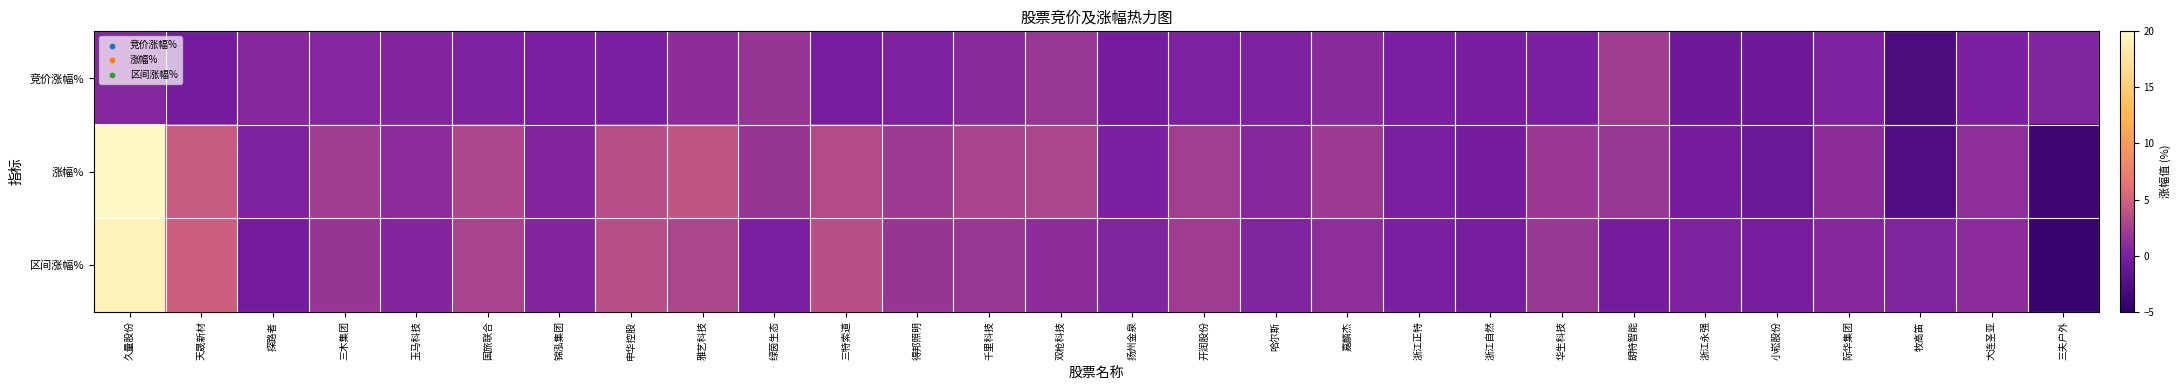

Reading left to right, what are all the values shown in this chart?

竞价涨幅%: 久量股份=0.6	天晟新材=-0.3	探路者=0.7	三木集团=0.6	玉马科技=0.5	国旅联合=0.2	锦泓集团=0.0	申华控股=0.0	雅艺科技=1.1	绿茵生态=1.7	三特索道=-0.3	得邦照明=0.4	千里科技=0.9	双枪科技=1.8	扬州金泉=-0.3	开润股份=0.2	哈尔斯=0.3	嘉麟杰=0.8	浙江正特=0.1	浙江自然=-0.1	华生科技=0.1	朗特智能=2.1	浙江永强=-0.7	小崧股份=-0.8	际华集团=0.4	牧高笛=-3.0	大连圣亚=0.1	三夫户外=0.5
涨幅%: 久量股份=20.0	天晟新材=4.5	探路者=0.4	三木集团=2.3	玉马科技=1.0	国旅联合=3.0	锦泓集团=0.5	申华控股=3.6	雅艺科技=4.0	绿茵生态=1.7	三特索道=3.4	得邦照明=2.1	千里科技=2.7	双枪科技=3.0	扬州金泉=0.1	开润股份=2.4	哈尔斯=0.8	嘉麟杰=2.1	浙江正特=0.1	浙江自然=-0.4	华生科技=1.9	朗特智能=1.8	浙江永强=-0.4	小崧股份=-1.0	际华集团=1.1	牧高笛=-2.6	大连圣亚=1.2	三夫户外=-3.8
区间涨幅%: 久量股份=19.2	天晟新材=4.8	探路者=-0.4	三木集团=1.7	玉马科技=0.6	国旅联合=2.8	锦泓集团=0.5	申华控股=3.6	雅艺科技=2.9	绿茵生态=0.0	三特索道=3.6	得邦照明=1.7	千里科技=1.8	双枪科技=1.1	扬州金泉=0.5	开润股份=2.2	哈尔斯=0.5	嘉麟杰=1.2	浙江正特=0.0	浙江自然=-0.3	华生科技=1.8	朗特智能=-0.4	浙江永强=0.4	小崧股份=-0.2	际华集团=0.7	牧高笛=0.4	大连圣亚=1.0	三夫户外=-4.2